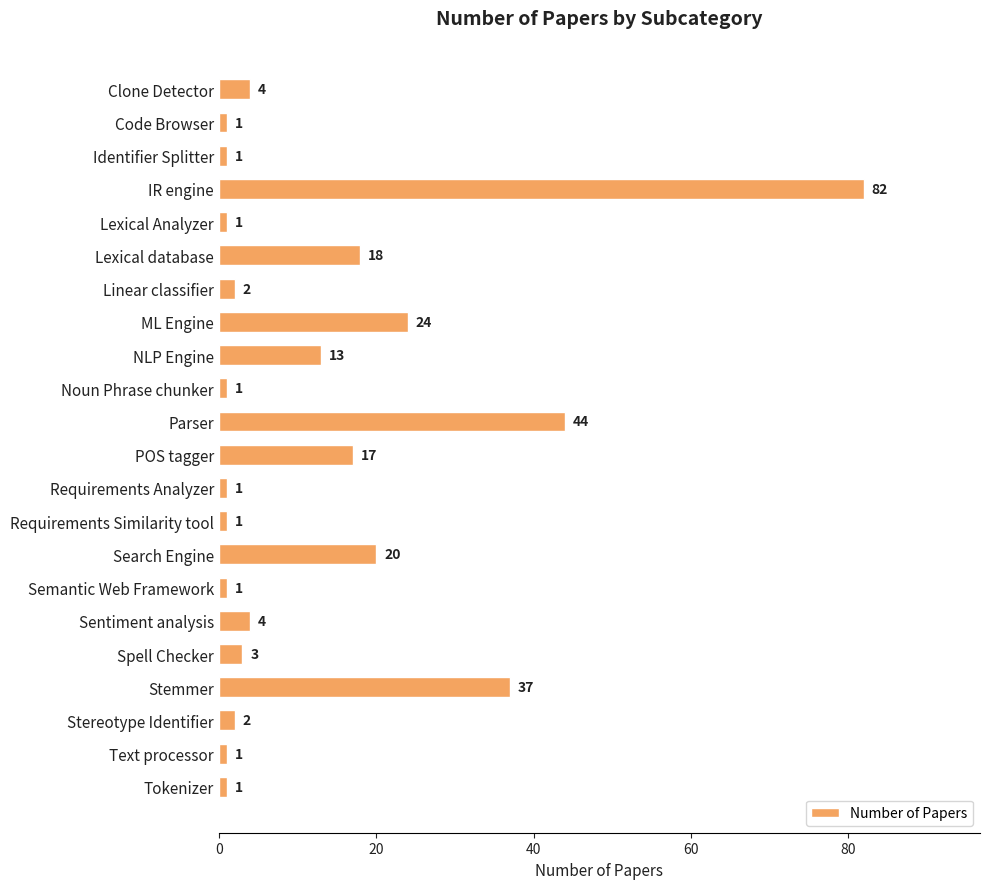

What is the sum of all values?

279